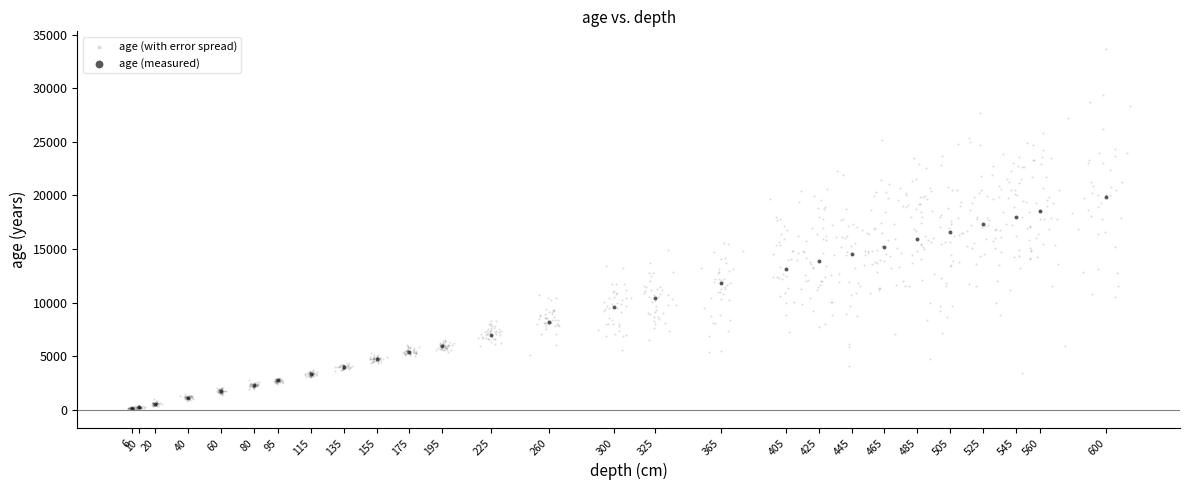

Which series contains the highest Y value?

age (with error spread)